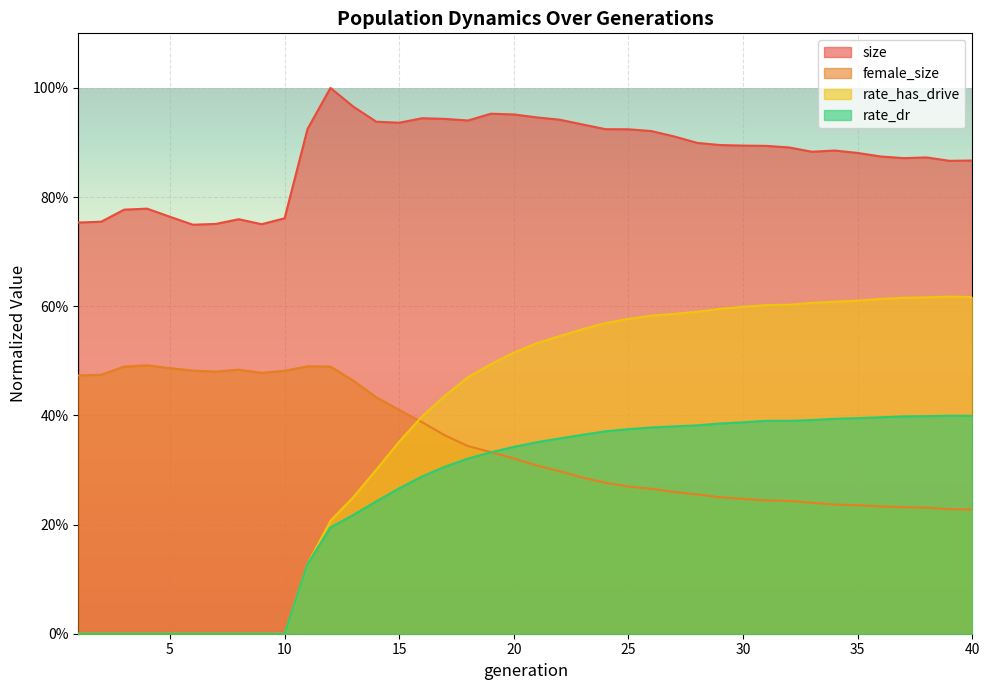

True or false: female_size and size intersect in this chart.

False